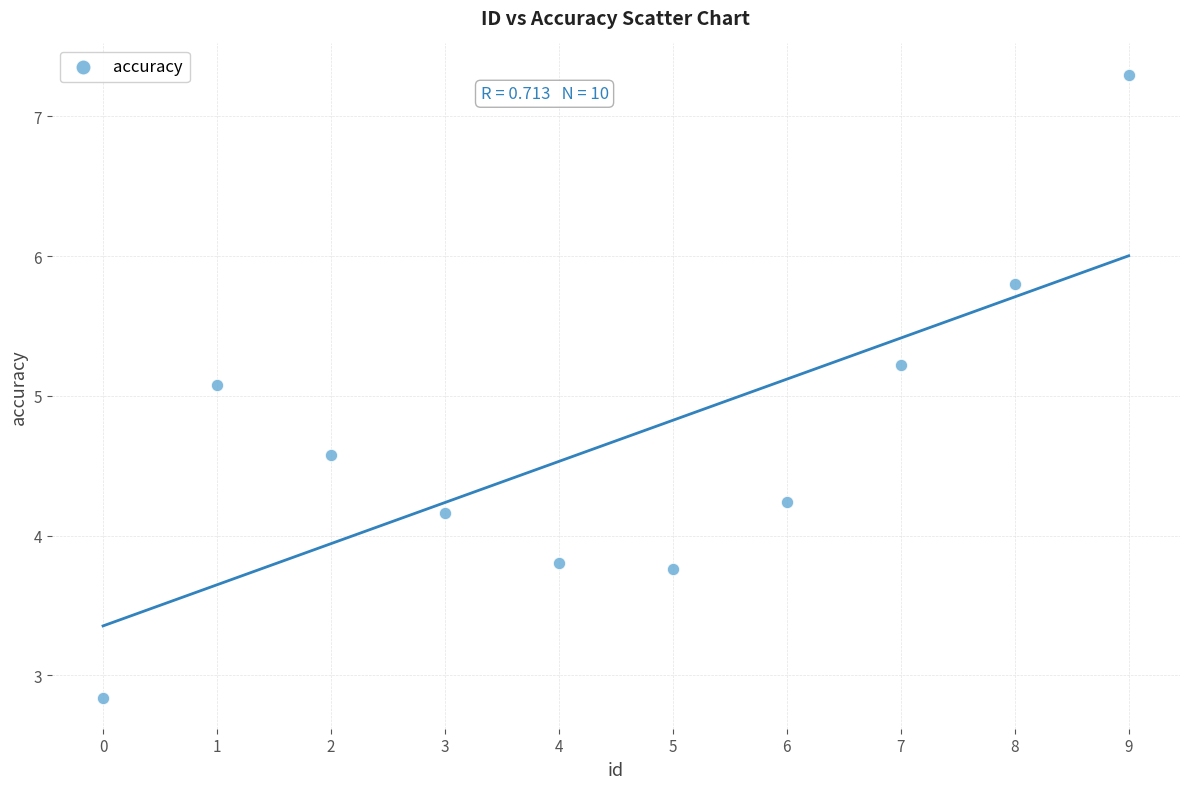

What is the range of Y values (max minus min)?

4.5